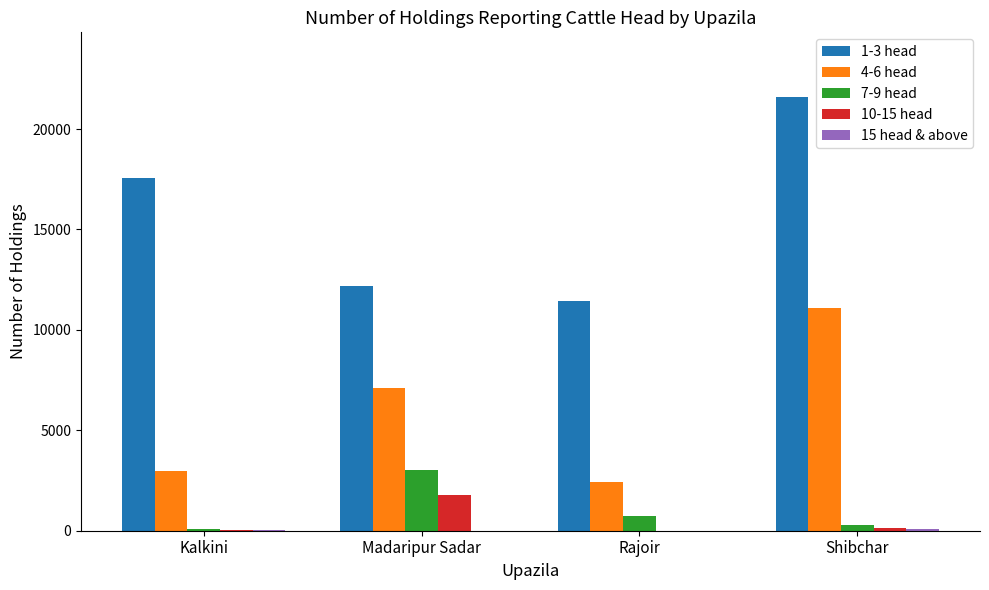

At which category is the sum across all series the highest?

Shibchar